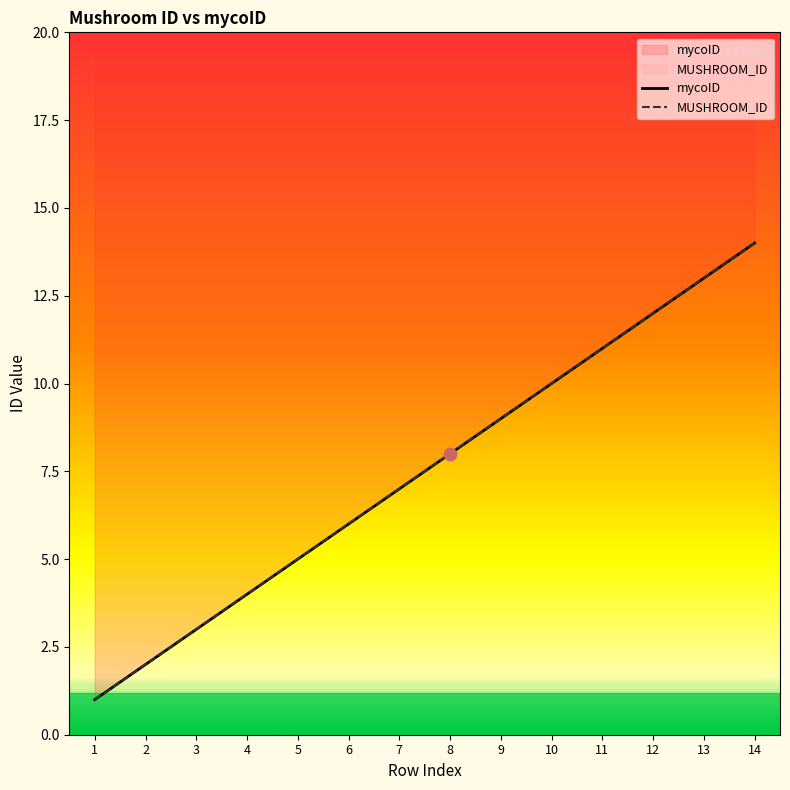

Which series reaches the maximum Y coordinate?

mycoID